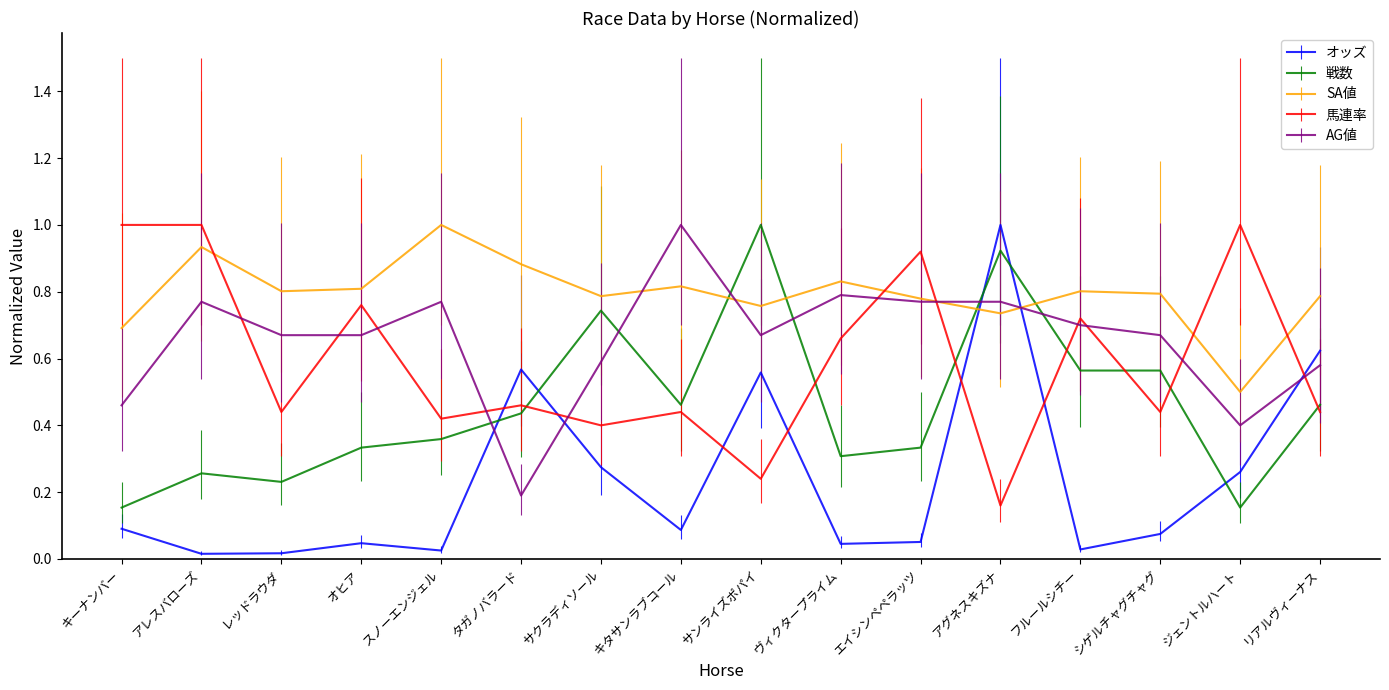

Which series has the largest range (max minus min)?

オッズ